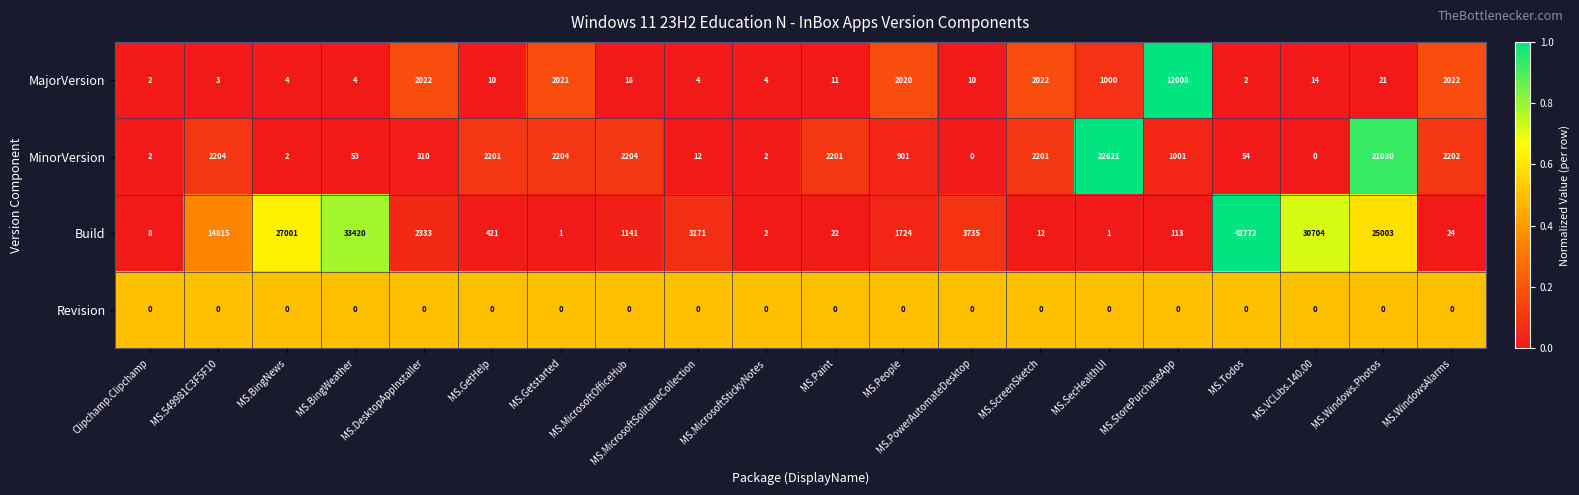

The value of Build at MS.StorePurchaseApp is 113. True or false?

True